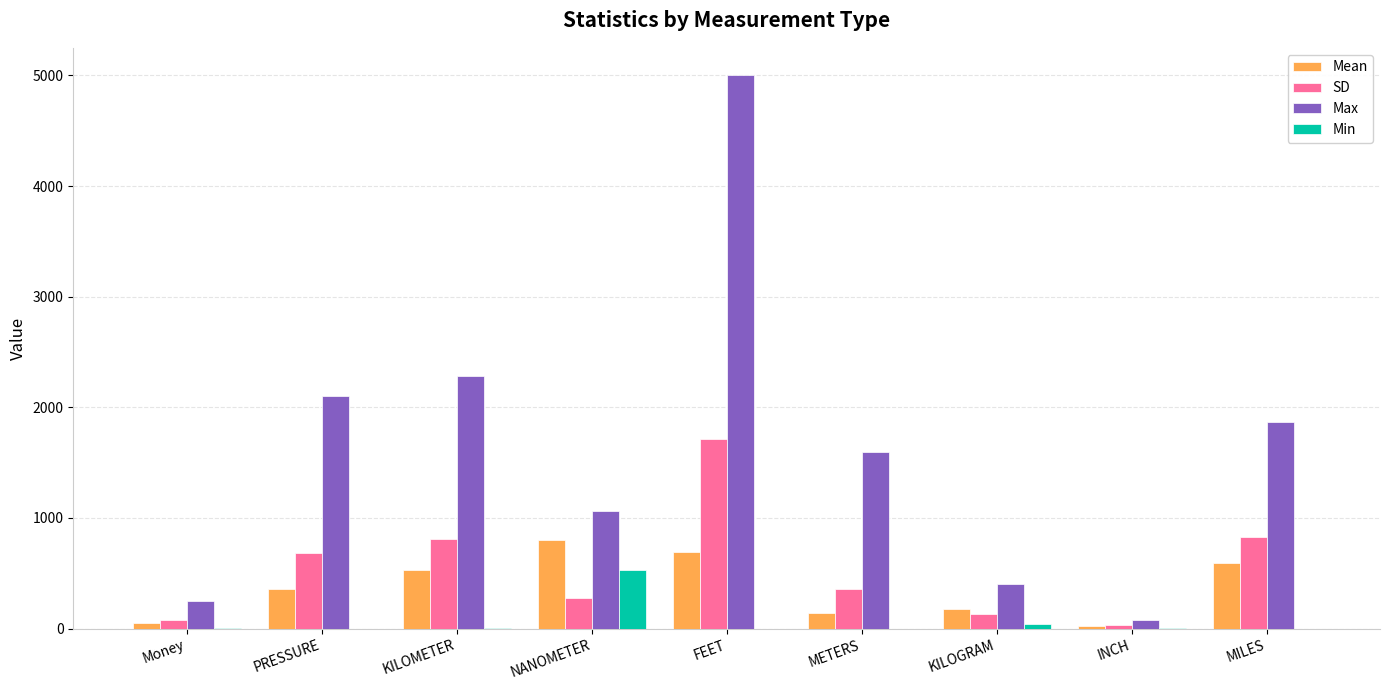

What are all the series names shown in the legend?

Mean, SD, Max, Min